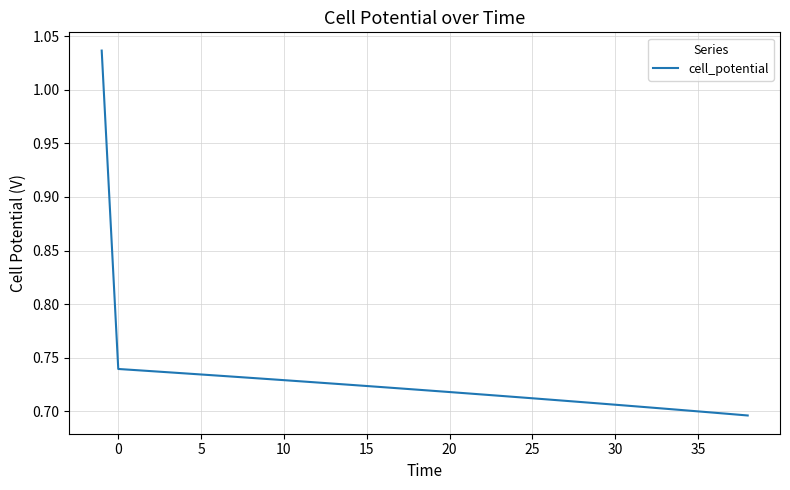

Count the values in the range 0 to 1.

39